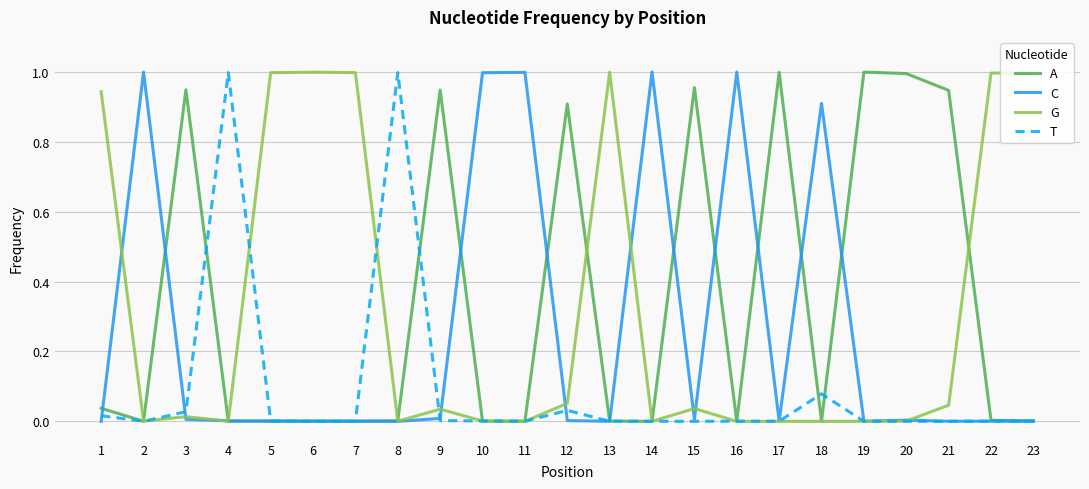

Is it true that A equals 0.4 at 4?

False